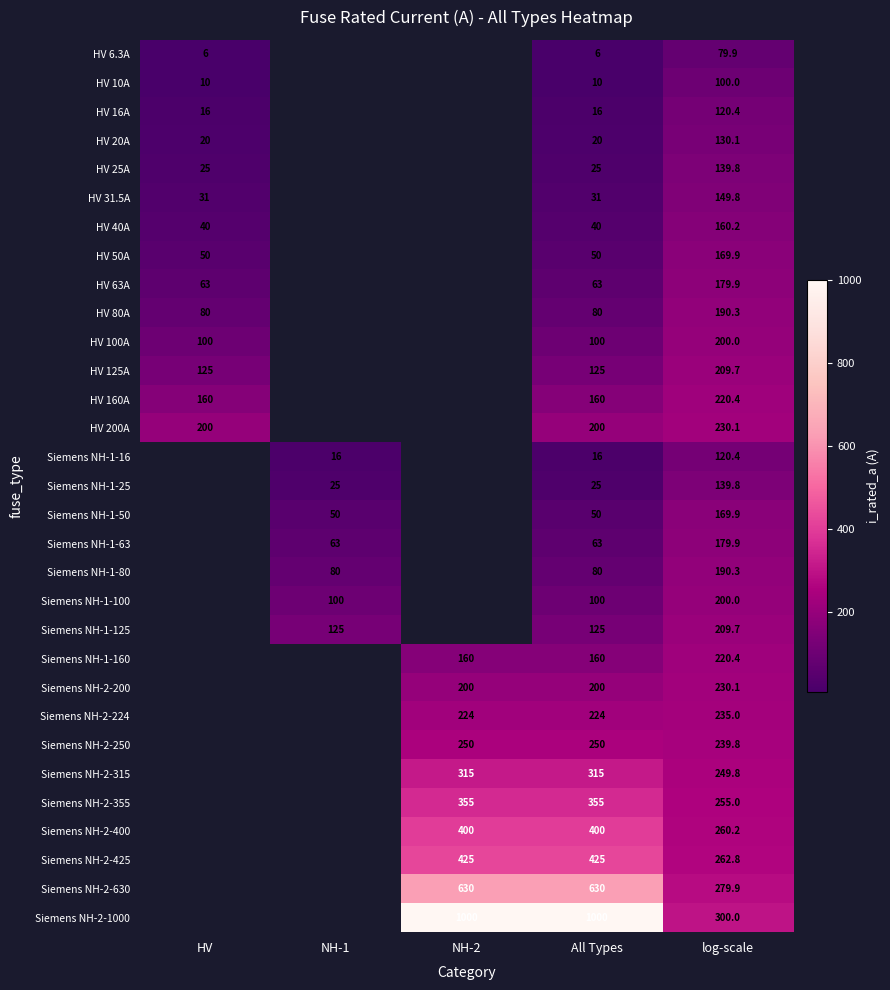

What is the total value across all series at All Types?

5344.0